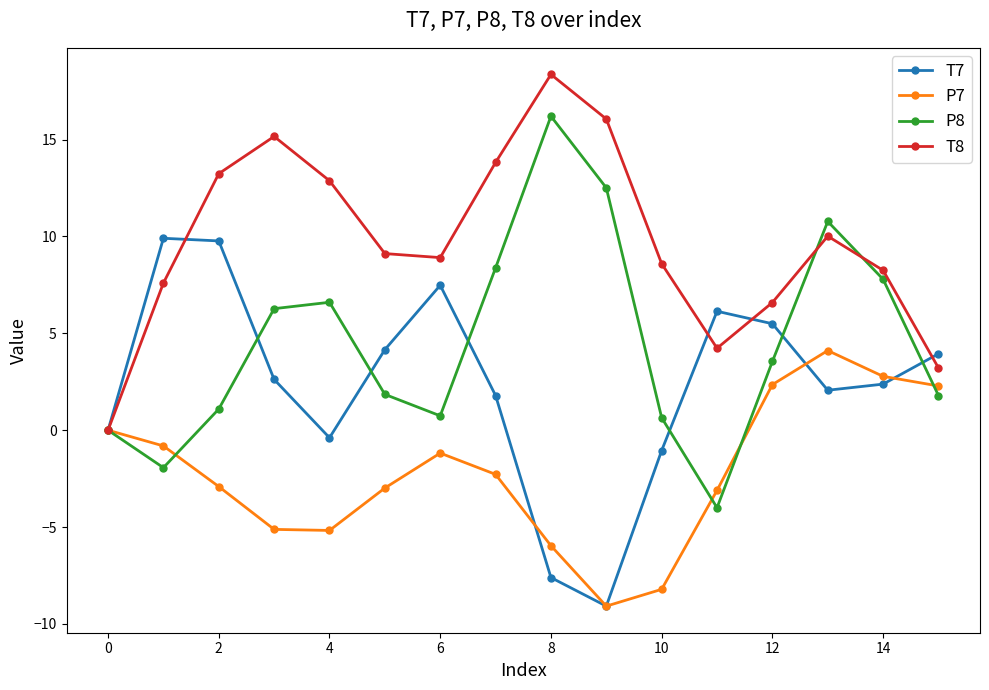

Is this an area chart (filled region under the line)?

No